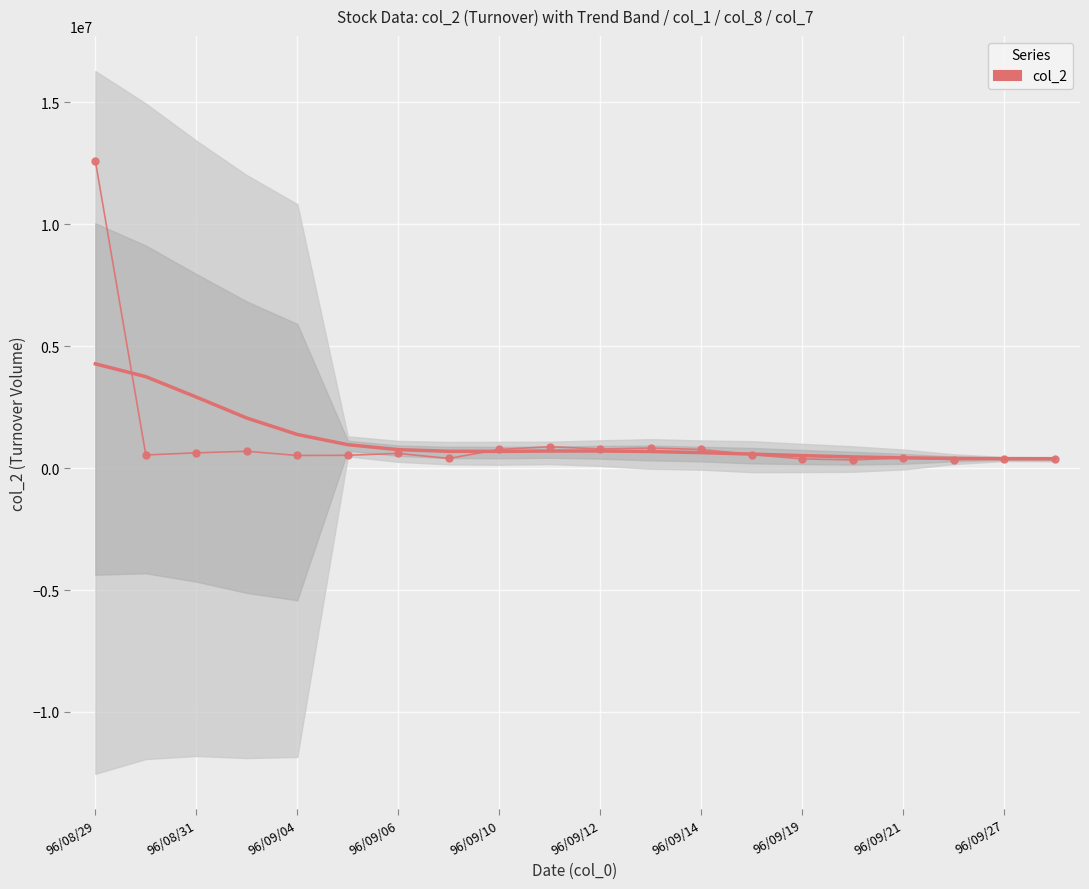

How many interior local valleys (lower than both neighbors) does the data have?

6